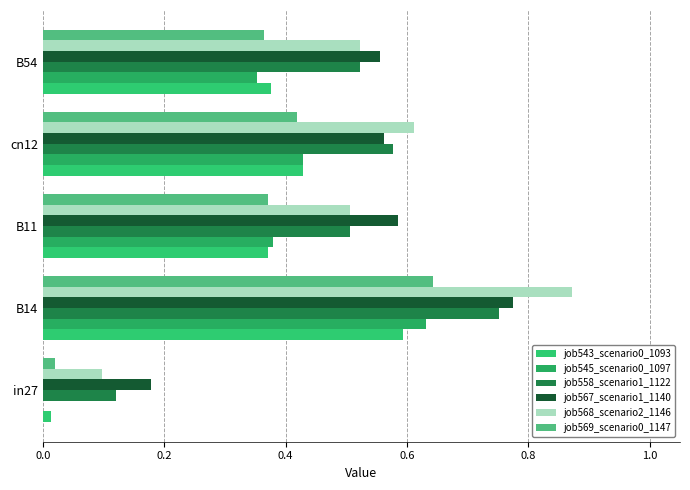

How many values in job545_scenario0_1097 are above zero?

4